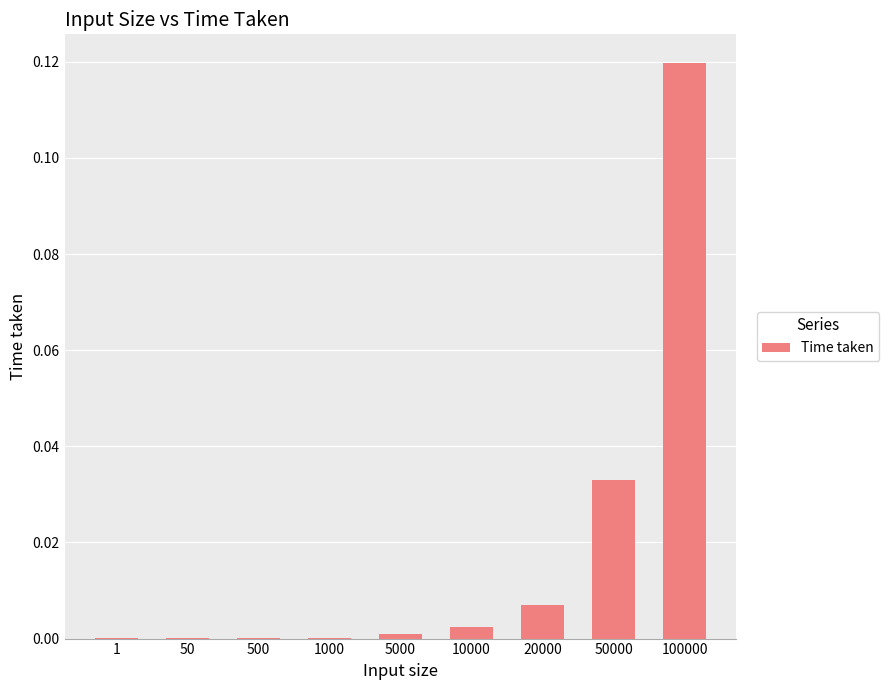

Is it true that the value at 100000 is 0.2?

False